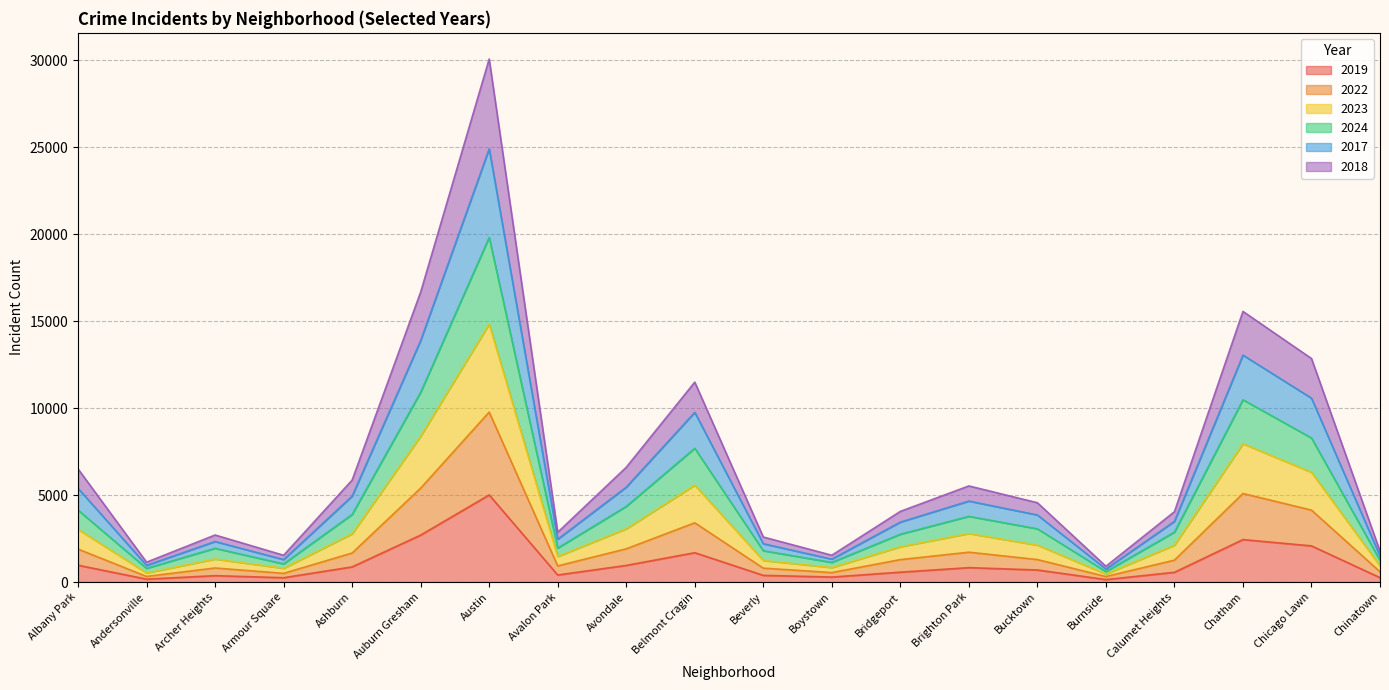

Rank the categories by 2018 value from lowest to highest.

Burnside, Andersonville, Armour Square, Boystown, Chinatown, Beverly, Archer Heights, Avalon Park, Bridgeport, Calumet Heights, Bucktown, Ashburn, Brighton Park, Albany Park, Avondale, Belmont Cragin, Chicago Lawn, Chatham, Auburn Gresham, Austin